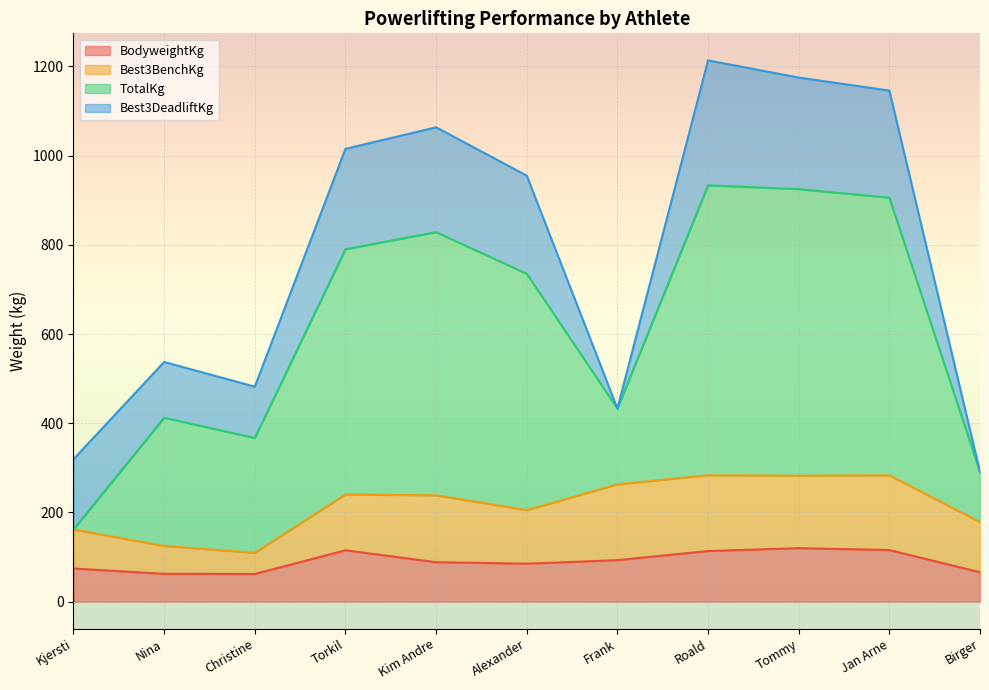

Rank the categories by BodyweightKg value from lowest to highest.

Christine, Nina, Birger, Kjersti, Alexander, Kim Andre, Frank, Roald, Torkil, Jan Arne, Tommy